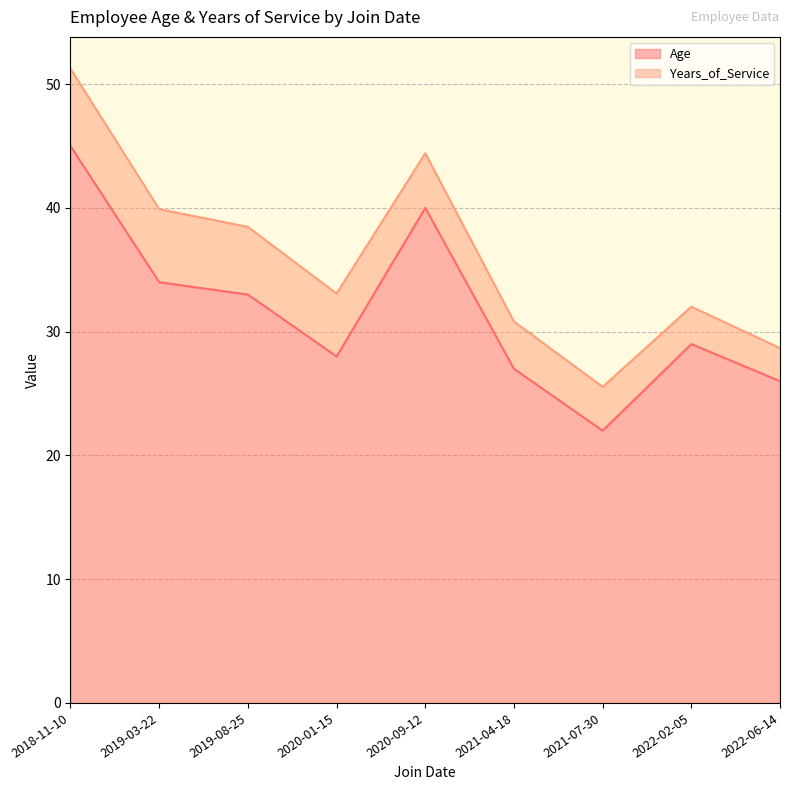

True or false: Age has a value of 38.9 at 2022-02-05.

False